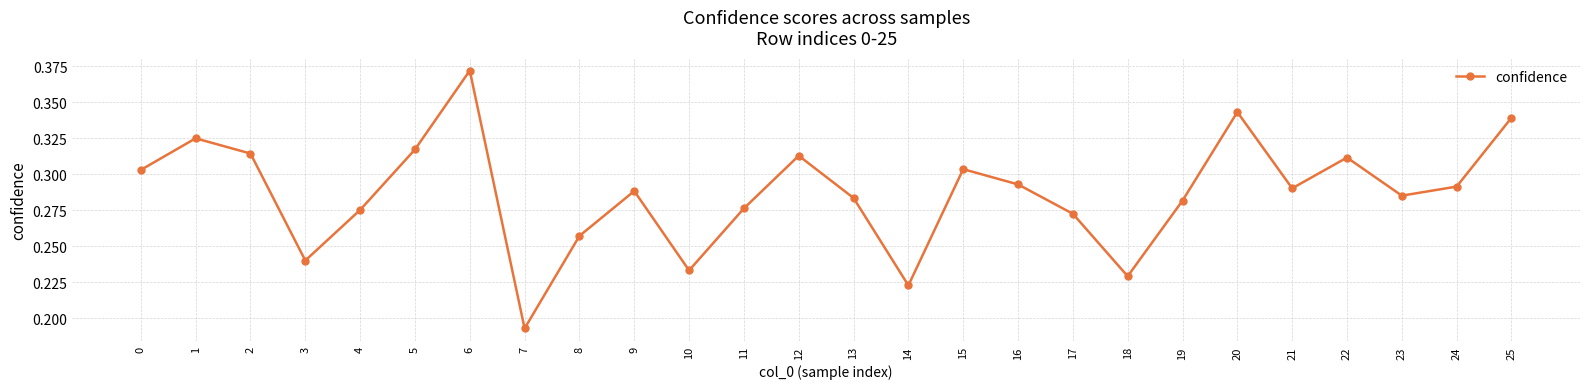

At which label is the value closest to 0?

7